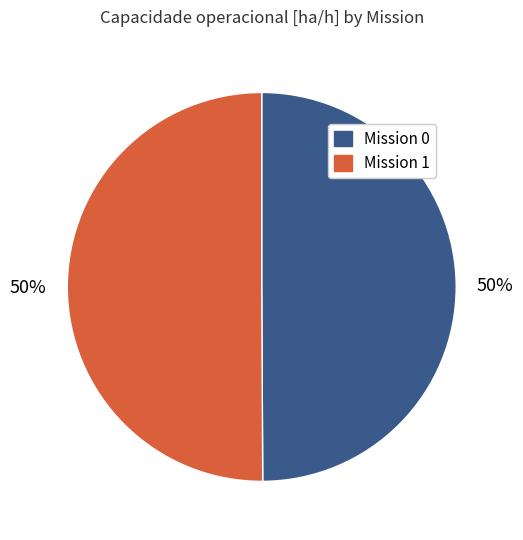

To the nearest percent, what is the average slice percentage?

50%